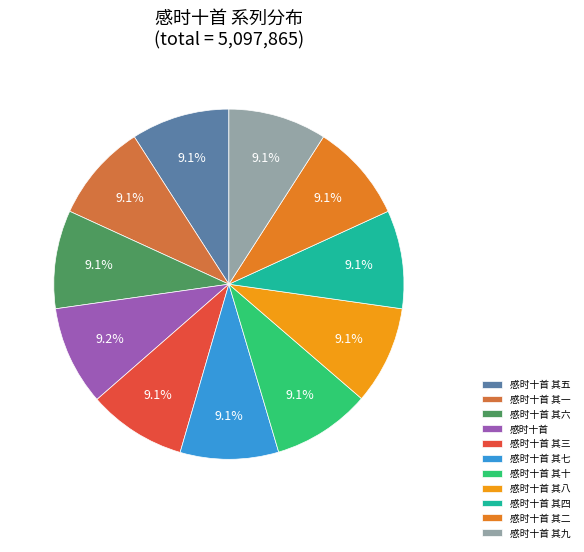

Is it true that 感时十首 其四 is 18% of the pie?

False